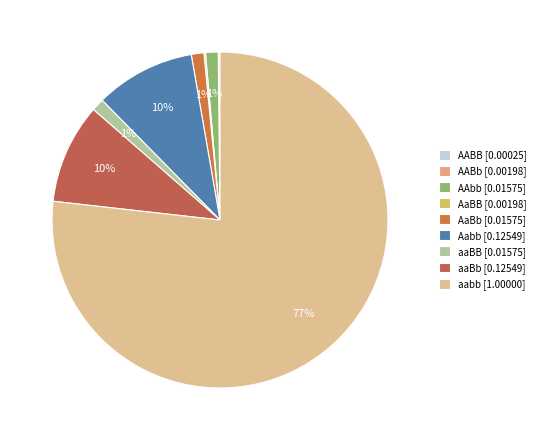

Which slice is the smallest?

AABB